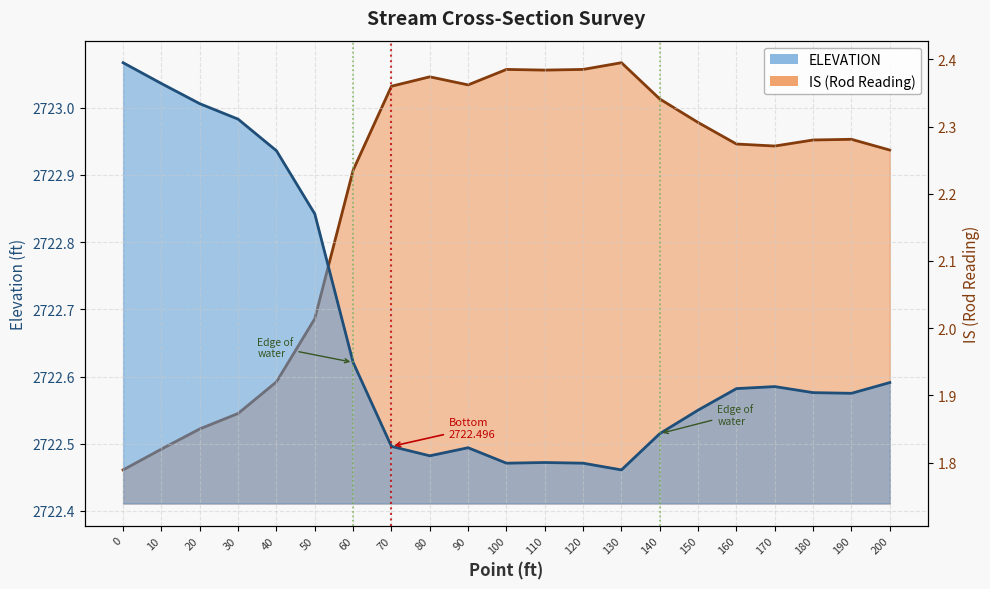

Count the number of categories in the chart.

21